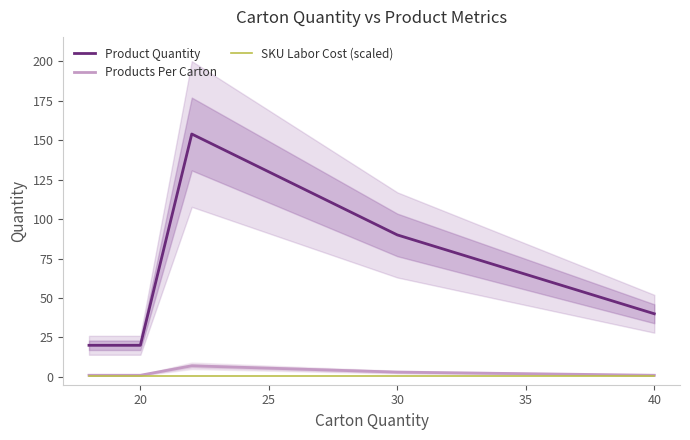

True or false: SKU Labor Cost (scaled) has a value of 0.5 at 40.

True